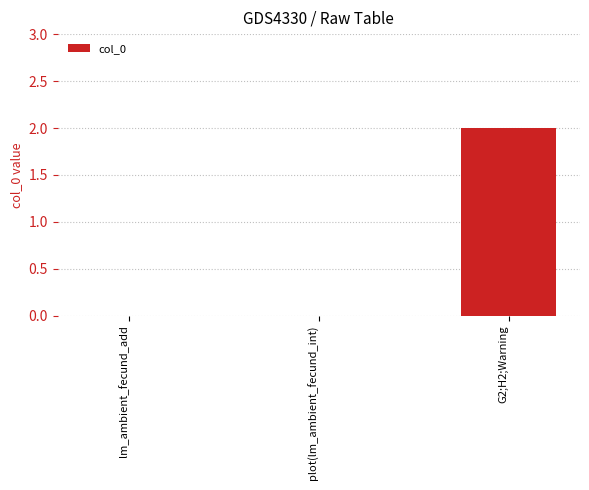

What is the average value?

1